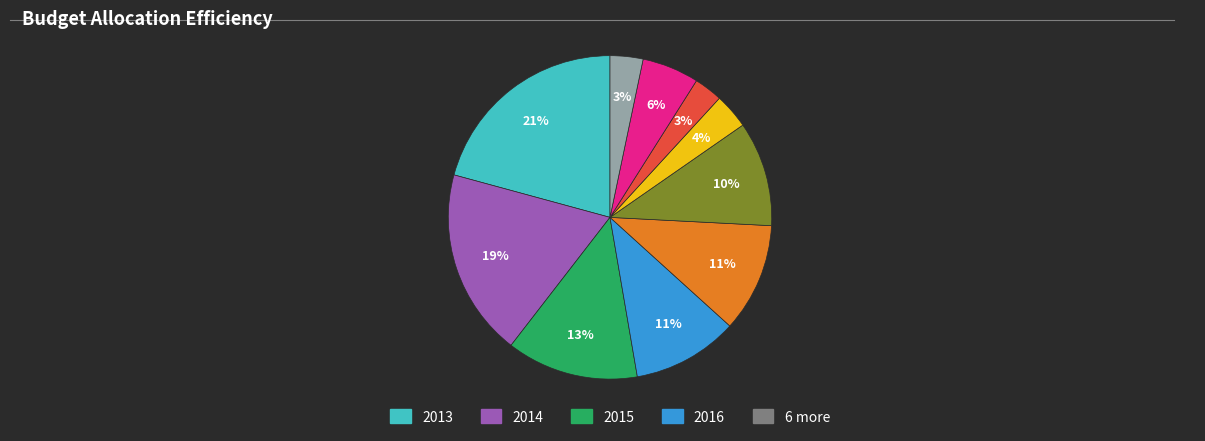

To the nearest percent, what is the difference between the largest and smallest slice percentages?

18%